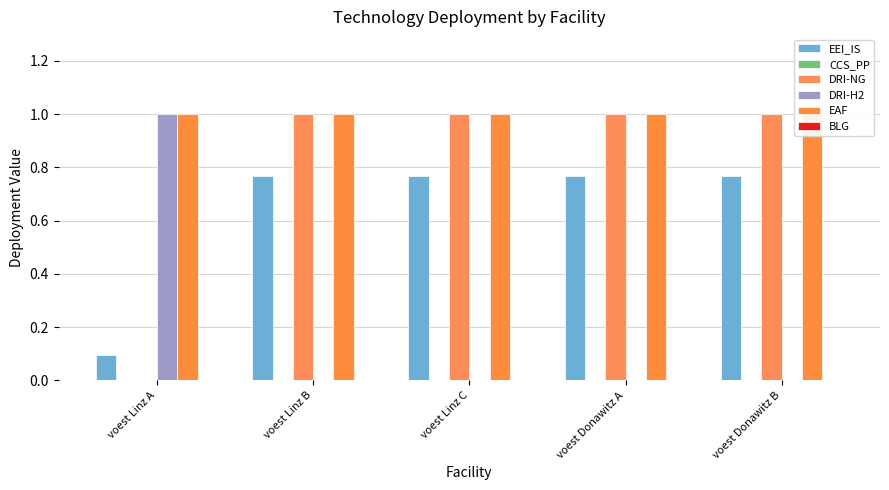

Reading left to right, what are all the values shown in this chart?

EEI_IS: 0.1	0.8	0.8	0.8	0.8
CCS_PP: 0.0	0.0	0.0	0.0	0.0
DRI-NG: 0.0	1.0	1.0	1.0	1.0
DRI-H2: 1.0	0.0	0.0	0.0	0.0
EAF: 1.0	1.0	1.0	1.0	1.0
BLG: 0.0	0.0	0.0	0.0	0.0